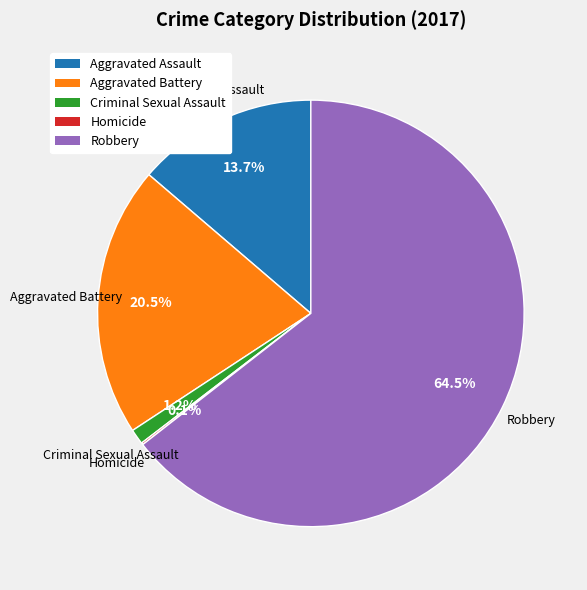

True or false: Criminal Sexual Assault accounts for 1% of the total.

True